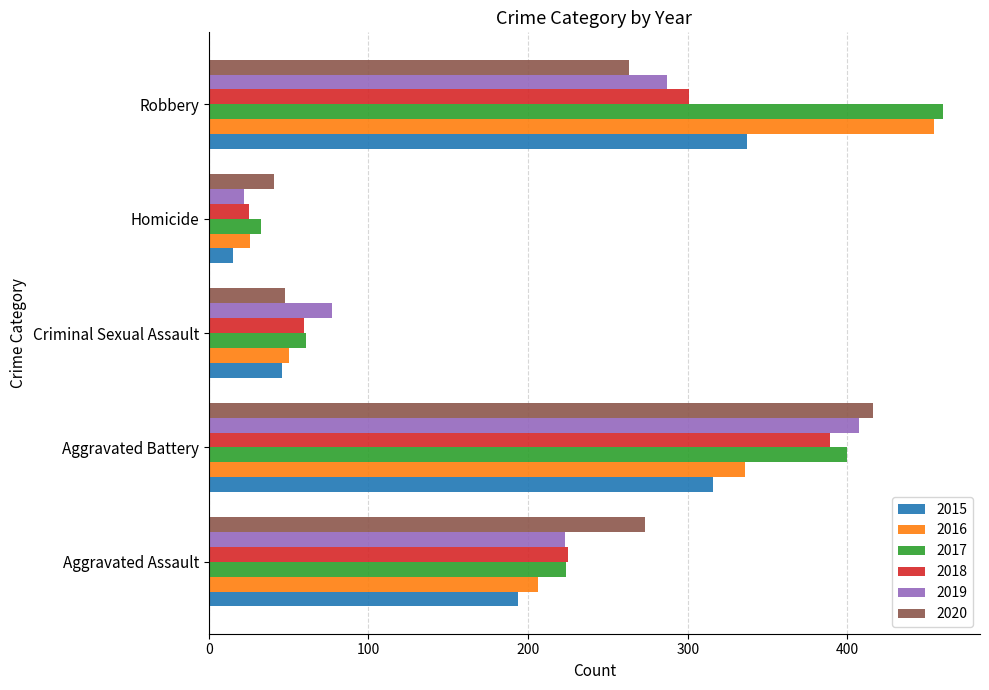

The 2018 series shows 389 at Aggravated Battery. True or false?

True